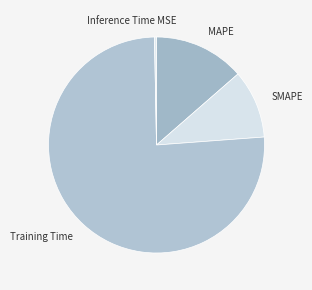

True or false: MAPE accounts for 14% of the total.

True